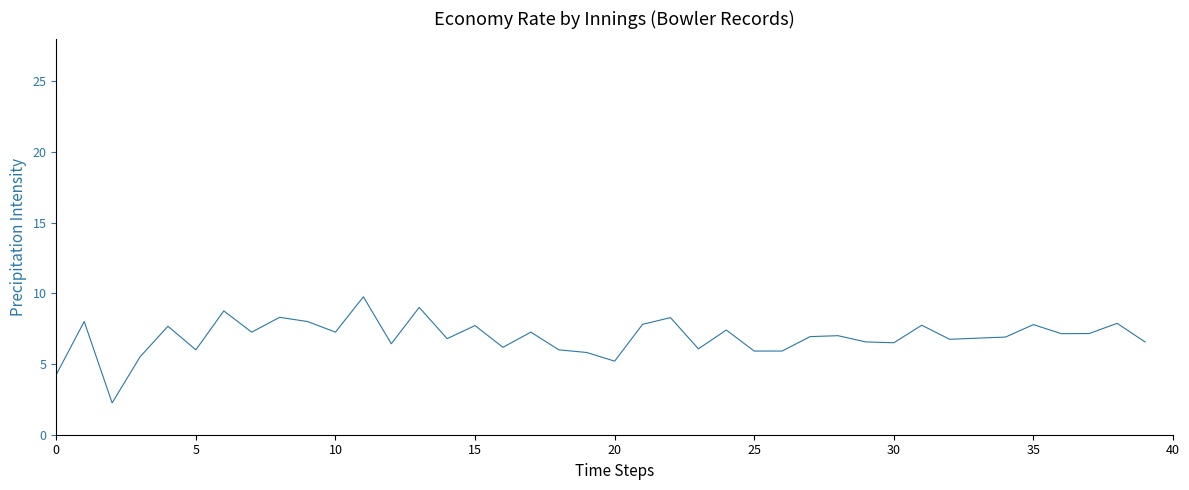

What is the maximum value shown in the chart?

9.8